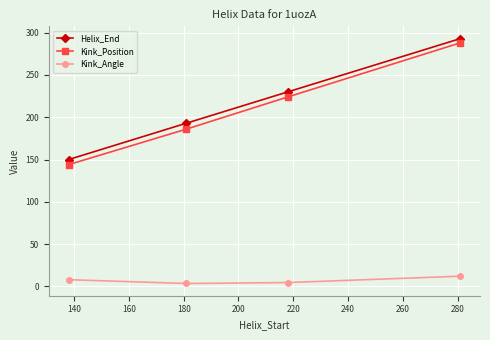

What is the average value of the Kink_Angle series?

7.1